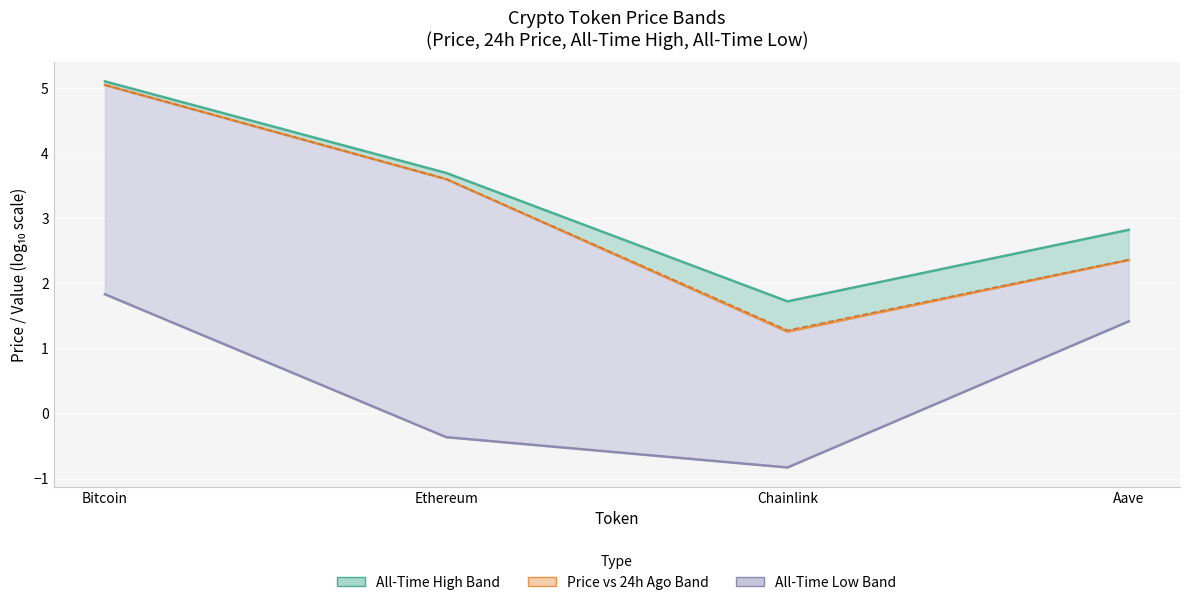

What is the sum of the All-Time High (log) values at Bitcoin and Chainlink?

6.8